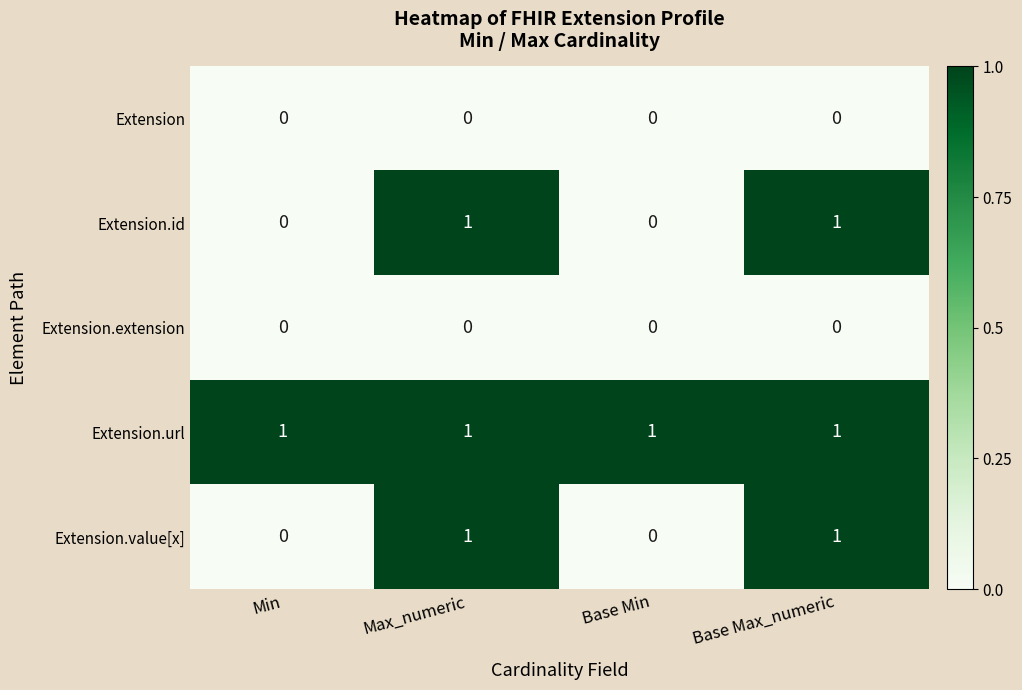

Which series has the largest total across all categories?

Extension.url